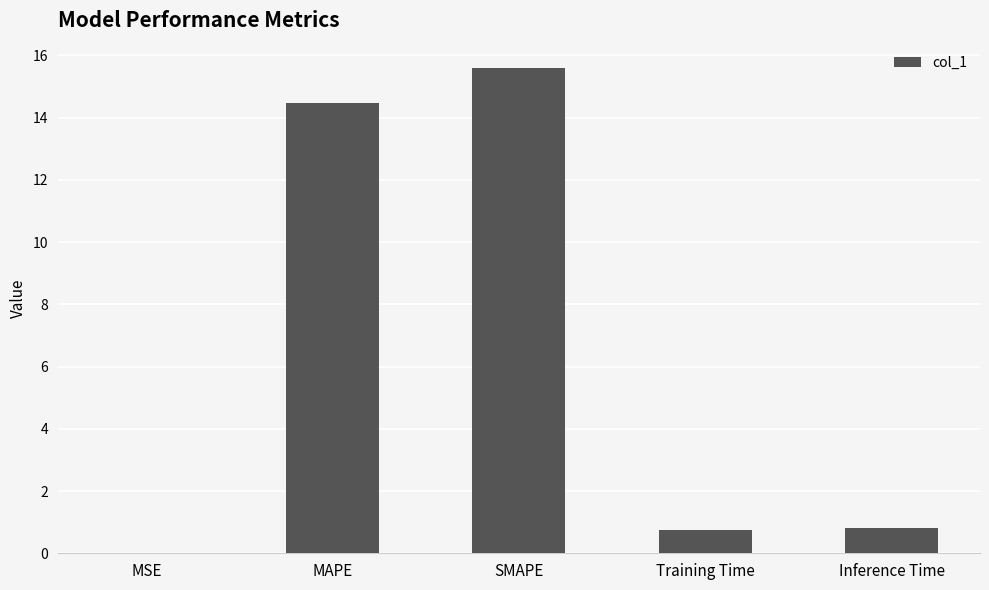

At which category does the chart reach its peak across all series?

SMAPE